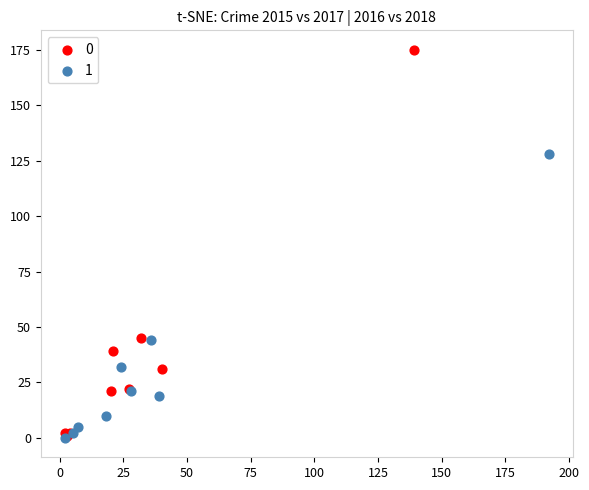

Which series reaches the maximum Y coordinate?

0